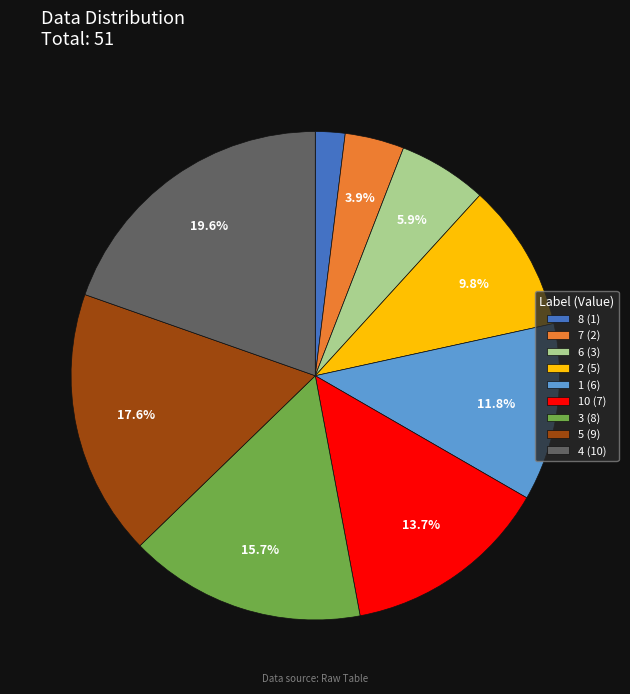

Is the sum of 2 (5) and 4 (10) greater than half?

No